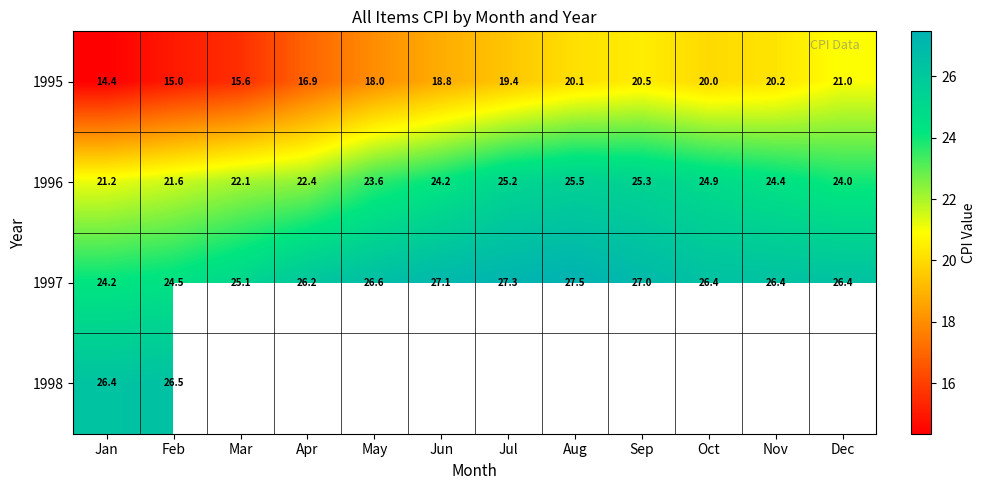

Is the value of 1997 at Nov greater than the value of 1996 at Jan?

Yes